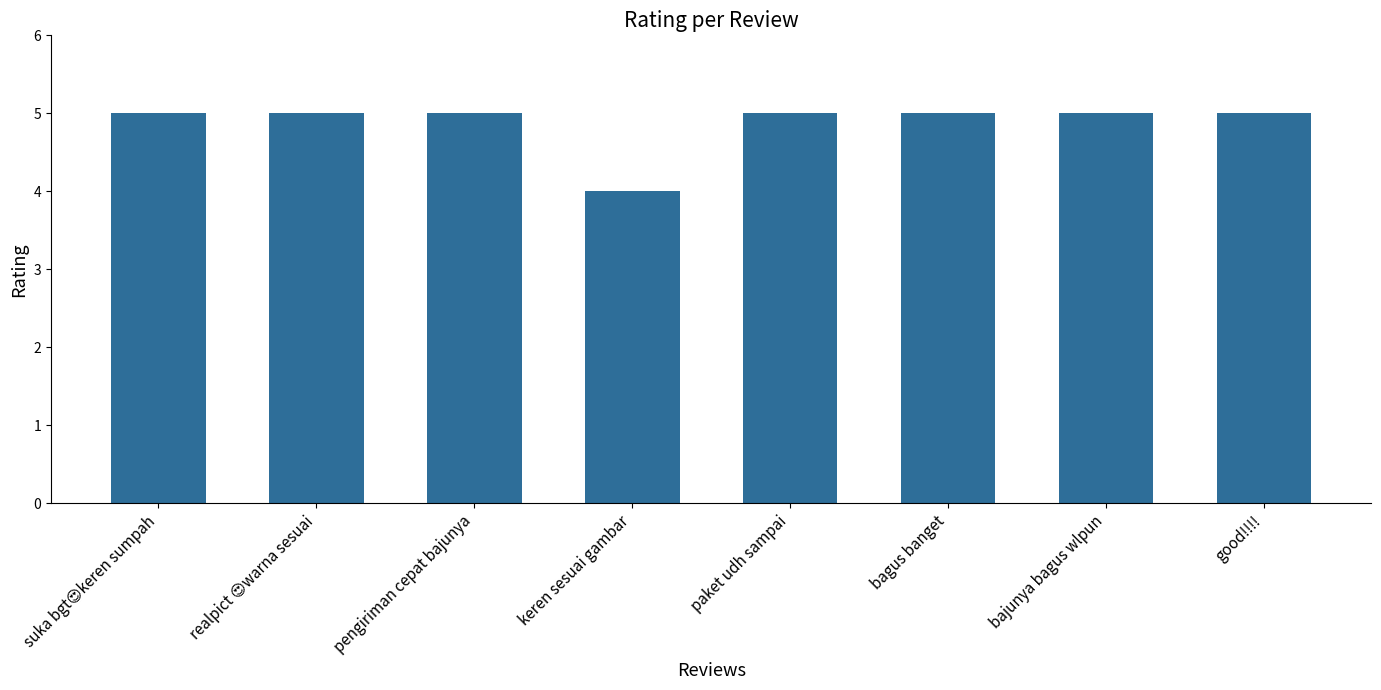

What is the smallest value displayed?

4